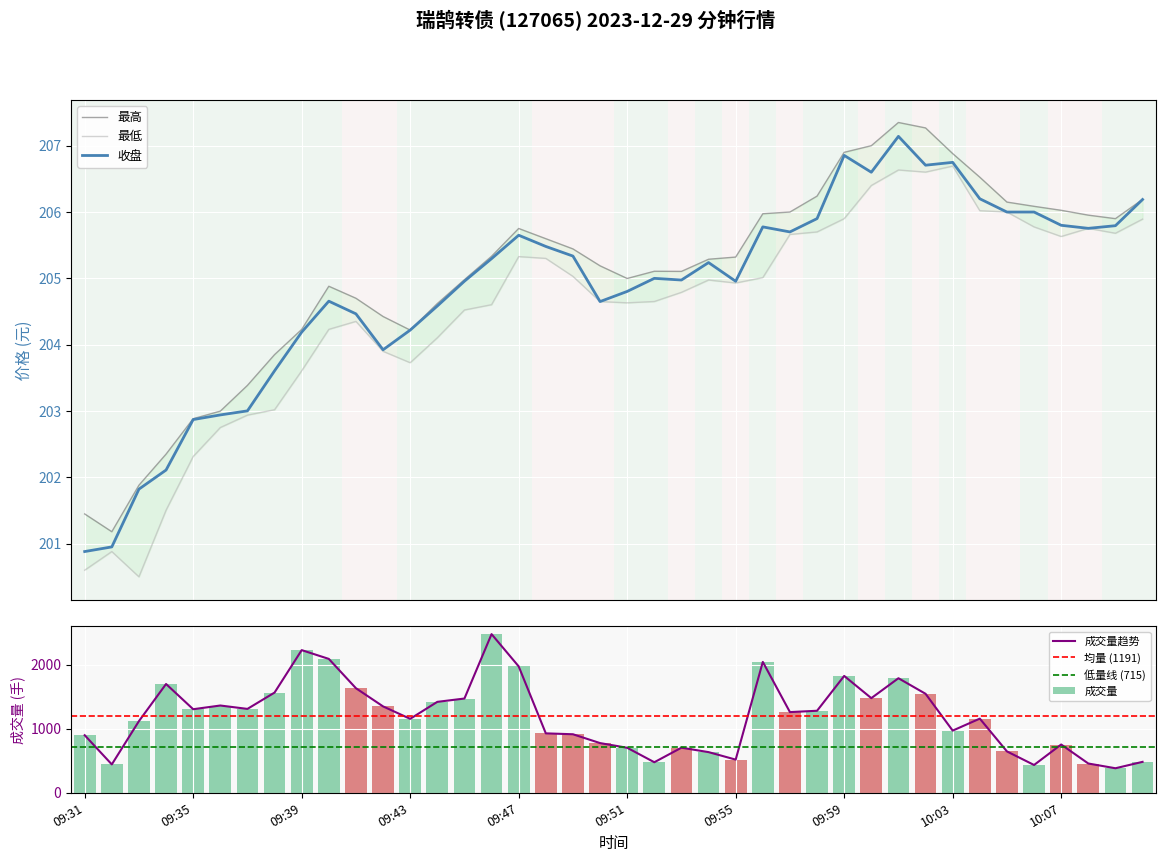

The value of 收盘 at 10:07 is 205.8. True or false?

True